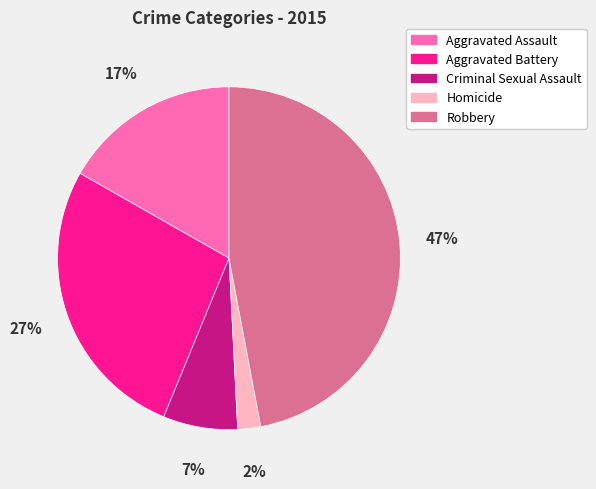

Is there a majority slice in this chart?

No